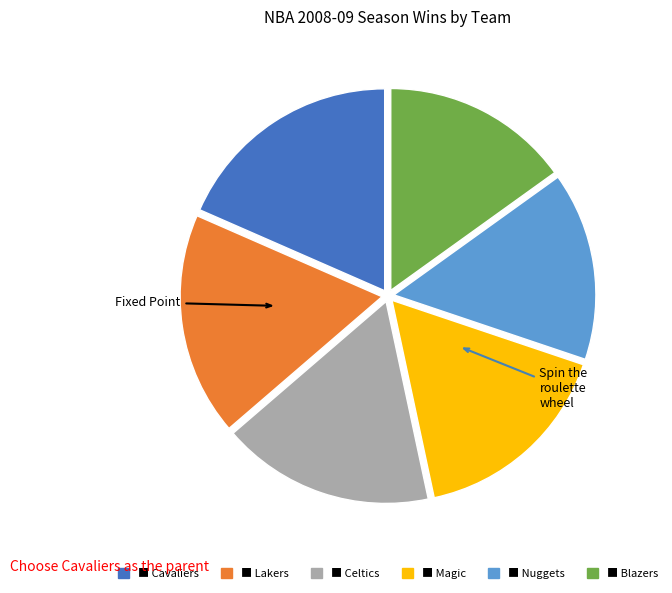

Does any single category account for the majority?

No